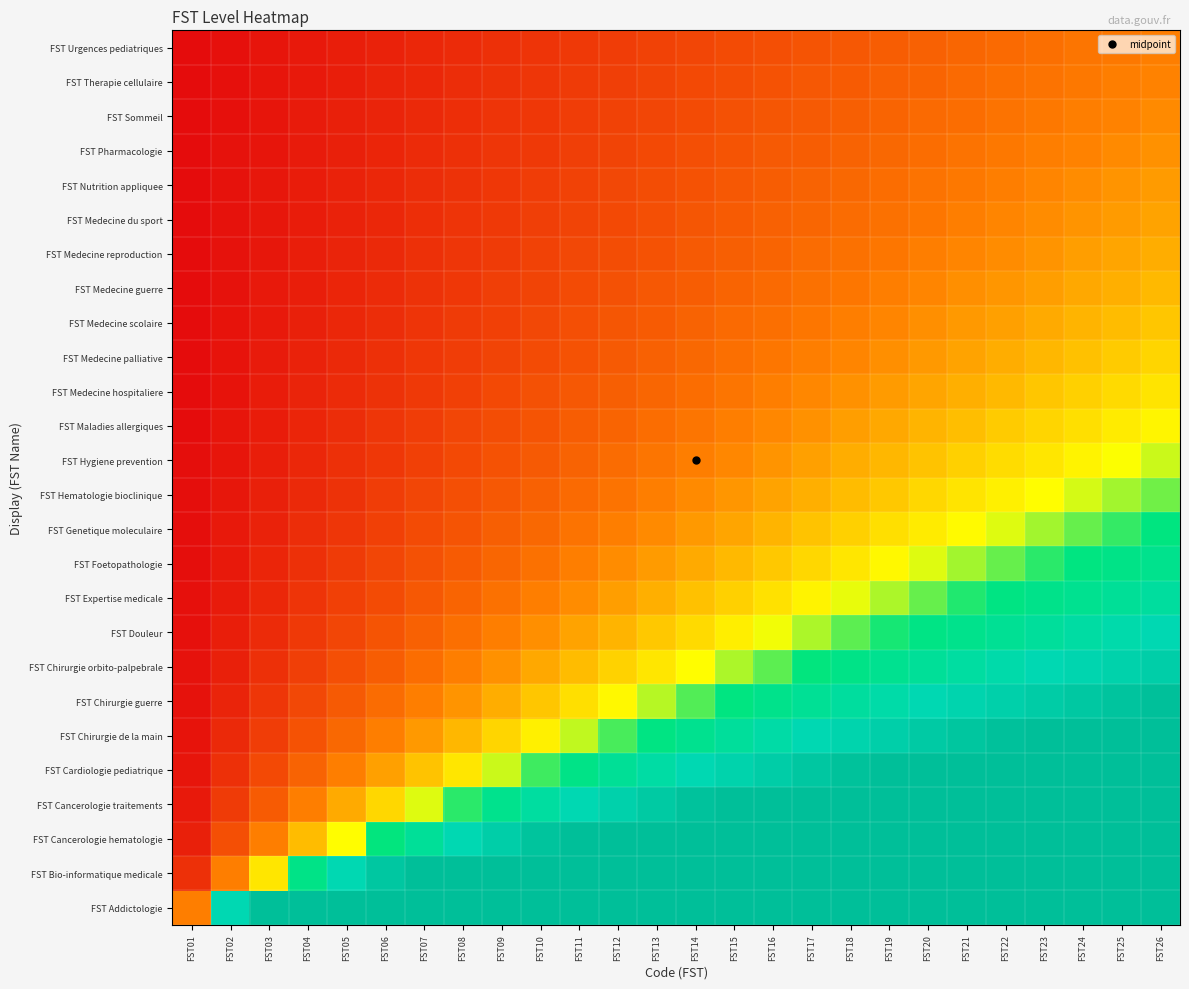

Which has a higher value, FST14 or FST15?

FST14